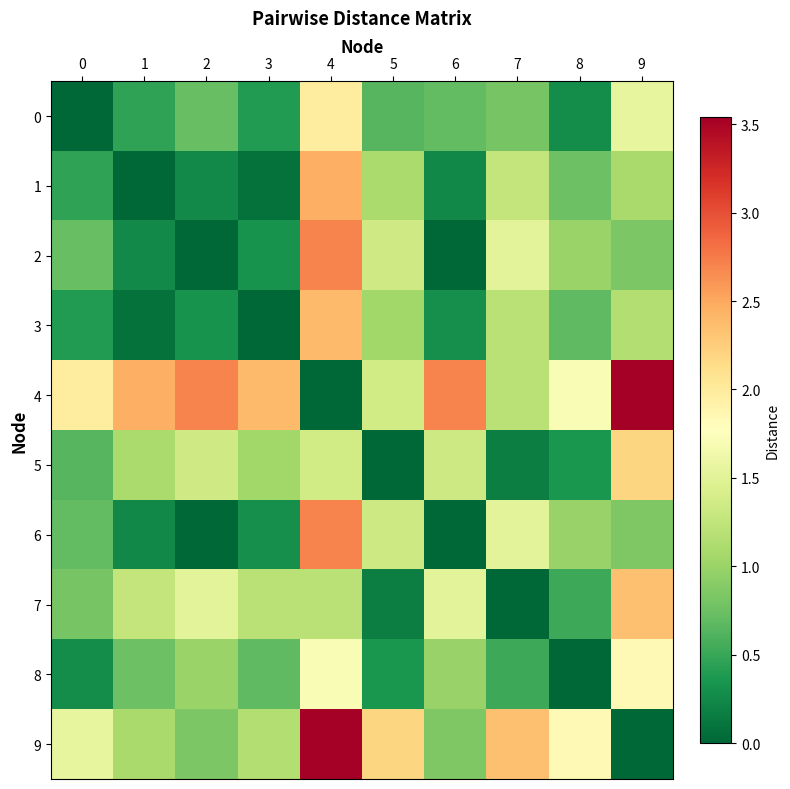

Reading left to right, list all the values displayed in this chart.

0: 0=0.0	1=0.5	2=0.7	3=0.4	4=2.0	5=0.6	6=0.7	7=0.8	8=0.3	9=1.6
1: 0=0.5	1=0.0	2=0.2	3=0.1	4=2.5	5=1.1	6=0.2	7=1.3	8=0.8	9=1.1
2: 0=0.7	1=0.2	2=0.0	3=0.3	4=2.7	5=1.4	6=0.0	7=1.5	8=1.0	9=0.8
3: 0=0.4	1=0.1	2=0.3	3=0.0	4=2.4	5=1.0	6=0.3	7=1.2	8=0.7	9=1.1
4: 0=2.0	1=2.5	2=2.7	3=2.4	4=0.0	5=1.4	6=2.7	7=1.2	8=1.7	9=3.5
5: 0=0.6	1=1.1	2=1.4	3=1.0	4=1.4	5=0.0	6=1.3	7=0.2	8=0.3	9=2.2
6: 0=0.7	1=0.2	2=0.0	3=0.3	4=2.7	5=1.3	6=0.0	7=1.5	8=1.0	9=0.8
7: 0=0.8	1=1.3	2=1.5	3=1.2	4=1.2	5=0.2	6=1.5	7=0.0	8=0.5	9=2.4
8: 0=0.3	1=0.8	2=1.0	3=0.7	4=1.7	5=0.3	6=1.0	7=0.5	8=0.0	9=1.8
9: 0=1.6	1=1.1	2=0.8	3=1.1	4=3.5	5=2.2	6=0.8	7=2.4	8=1.8	9=0.0